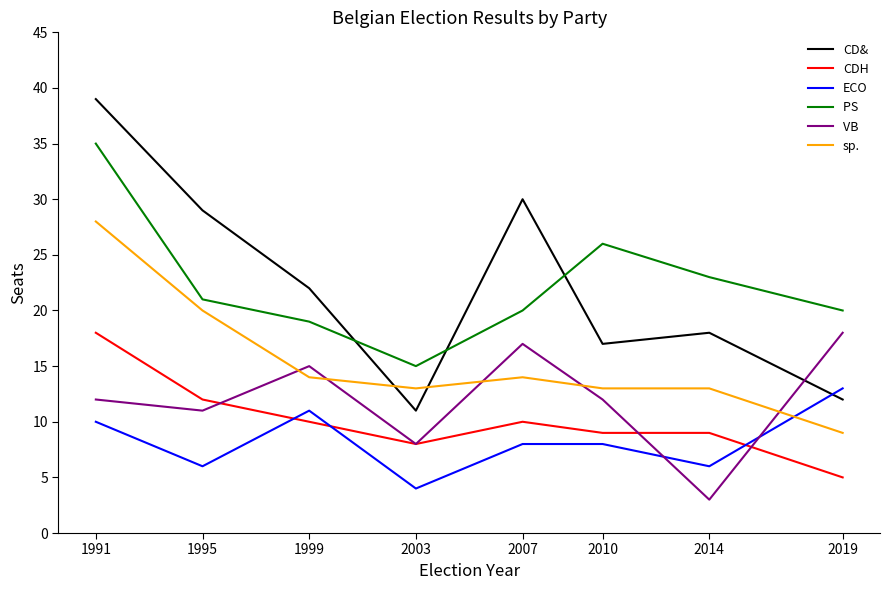

What is the difference between the highest and lowest values at 2007?

22.0